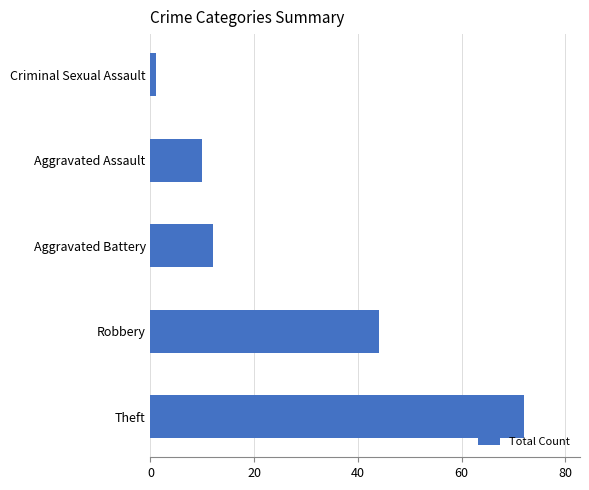

True or false: the data shows 17 at Aggravated Assault.

False